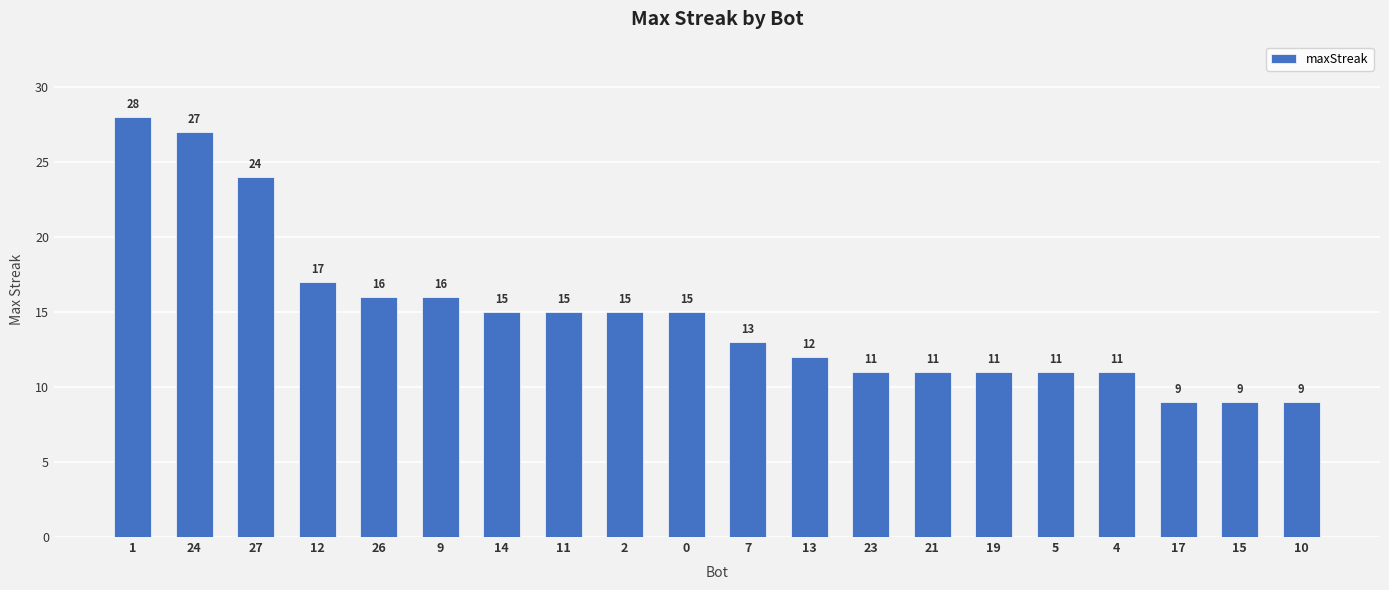

What is the difference between the values at 7 and 24?

14